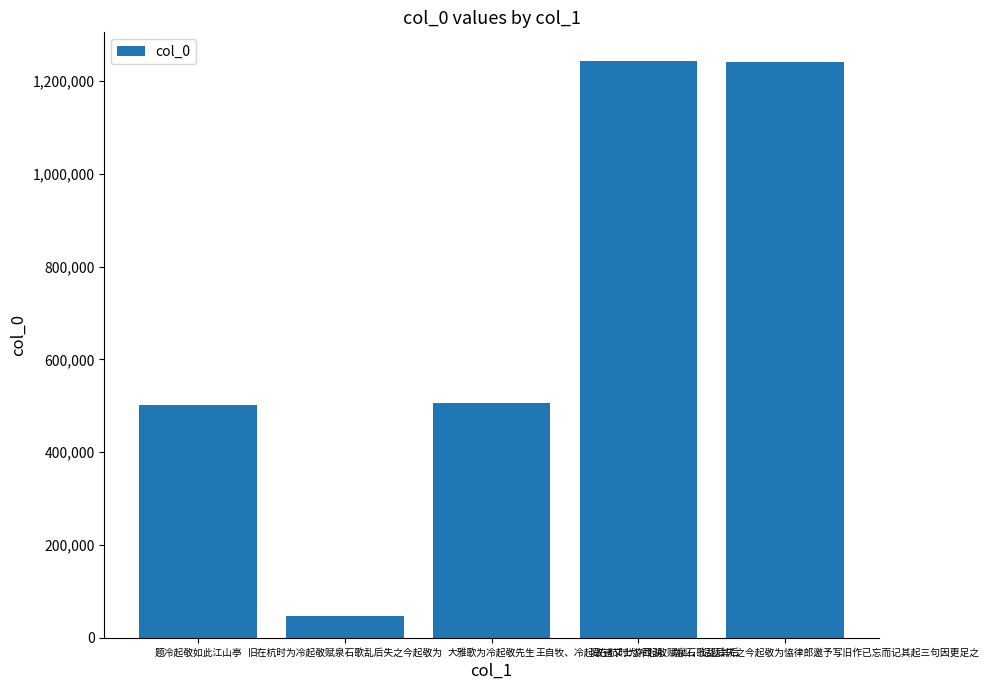

Does the chart contain stacked bars?

No